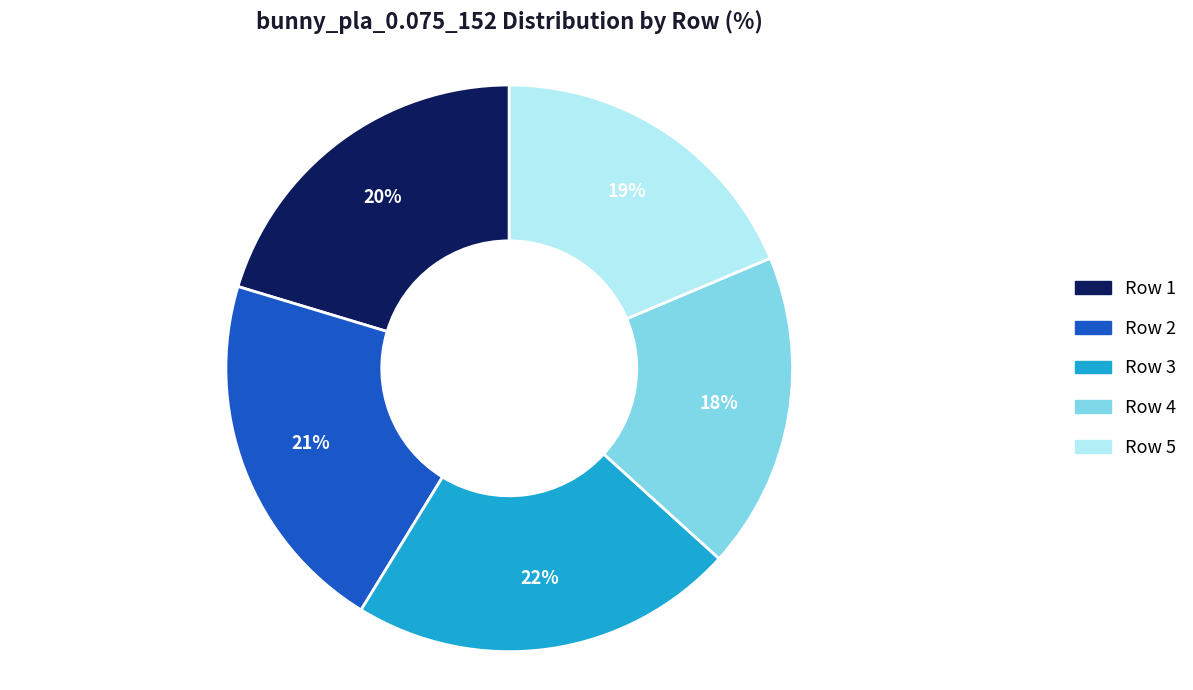

Which slice is the largest?

Row 3